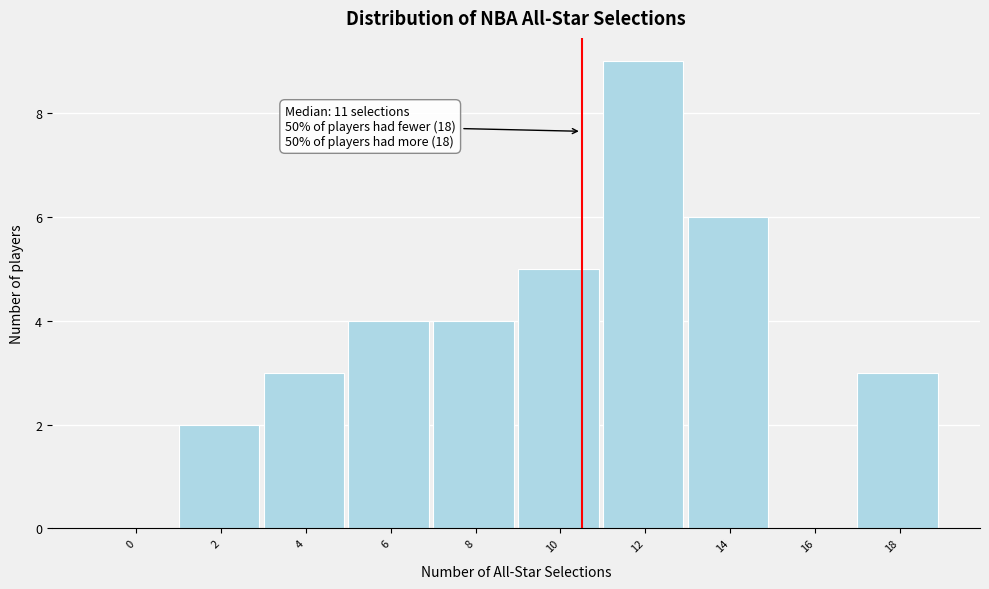

Reading left to right, what are all the values shown in this chart?

0=0	2=2	4=3	6=4	8=4	10=5	12=9	14=6	16=0	18=3